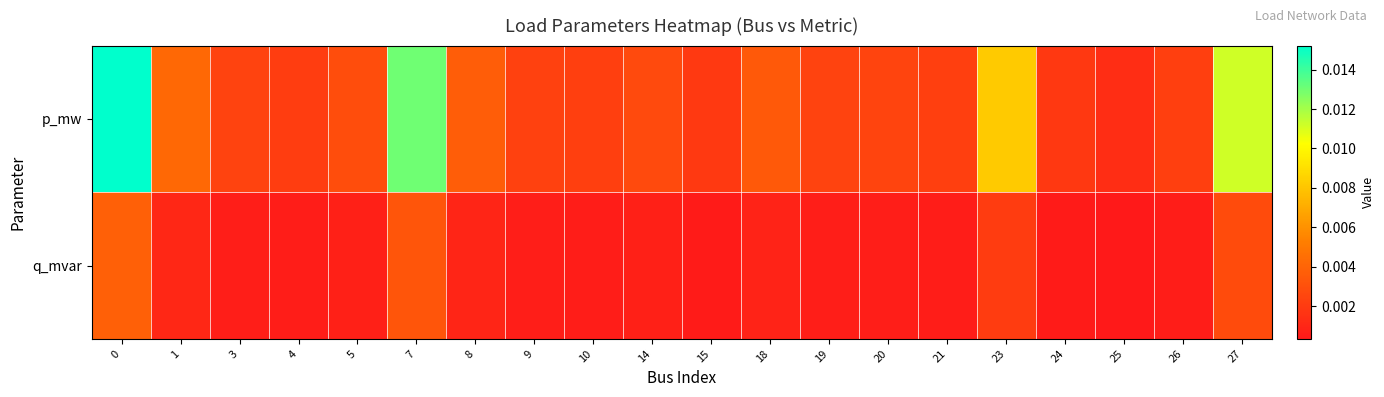

Rank the series by their average value, from lowest to highest.

q_mvar, p_mw